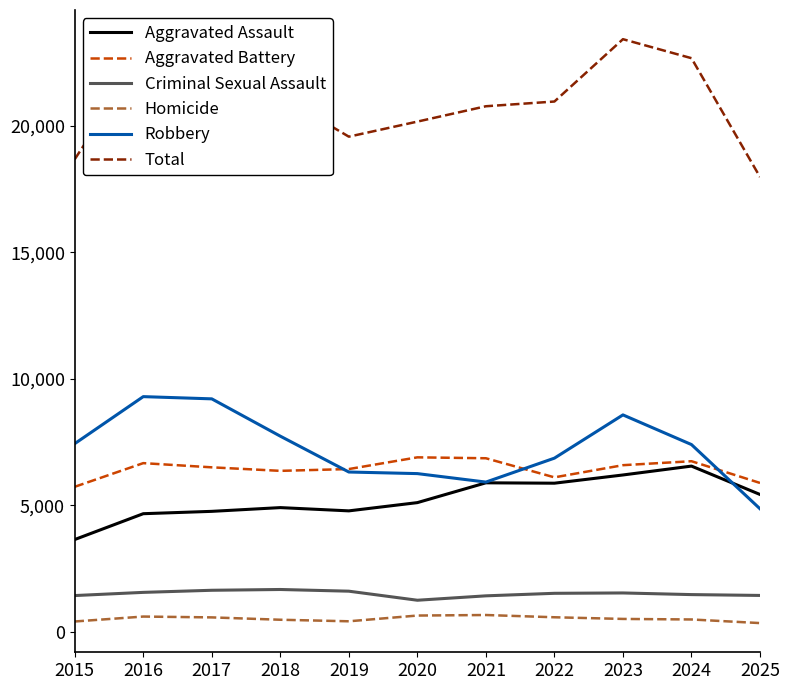

Which category has the highest value across all series?

2023